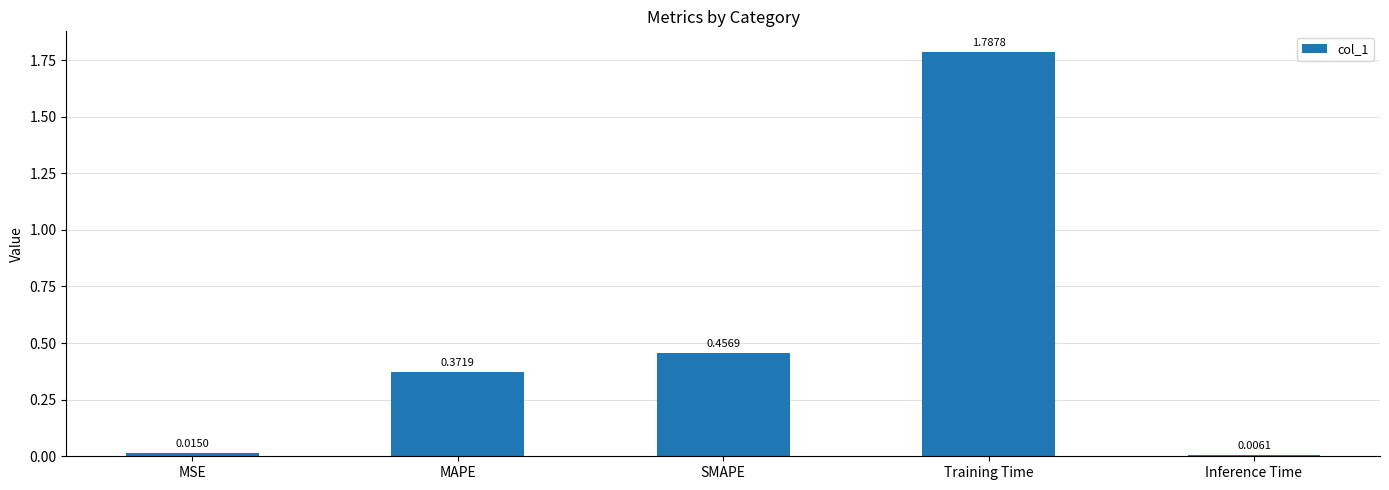

What is the sum of the values at SMAPE and Training Time?

2.2